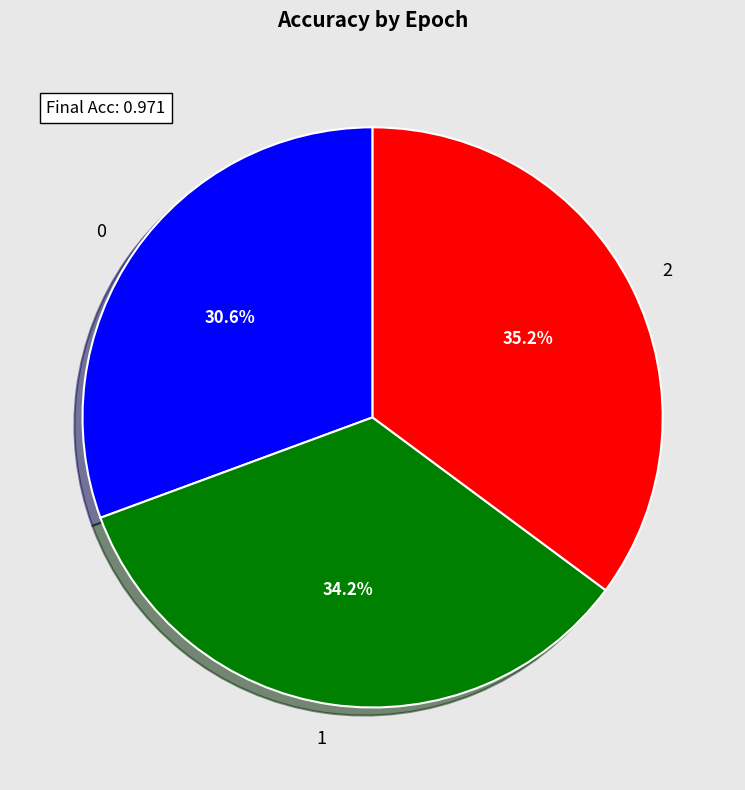

To the nearest percent, what is the average slice percentage?

33%